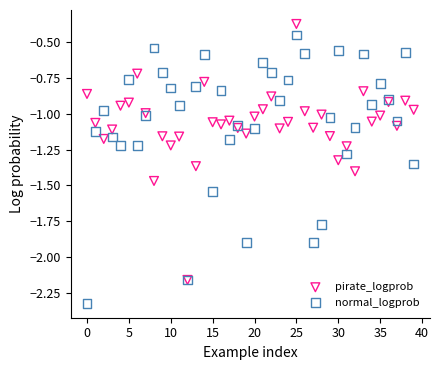

Which series reaches the minimum Y coordinate?

normal_logprob